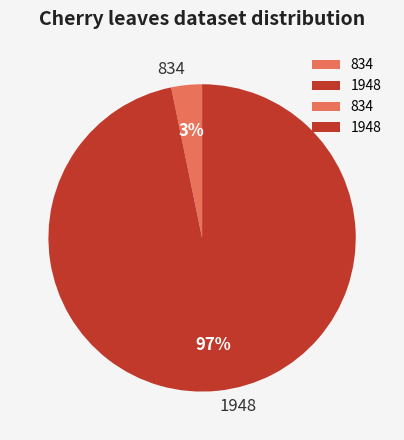

To the nearest percent, what percentage of the pie is 834?

3%